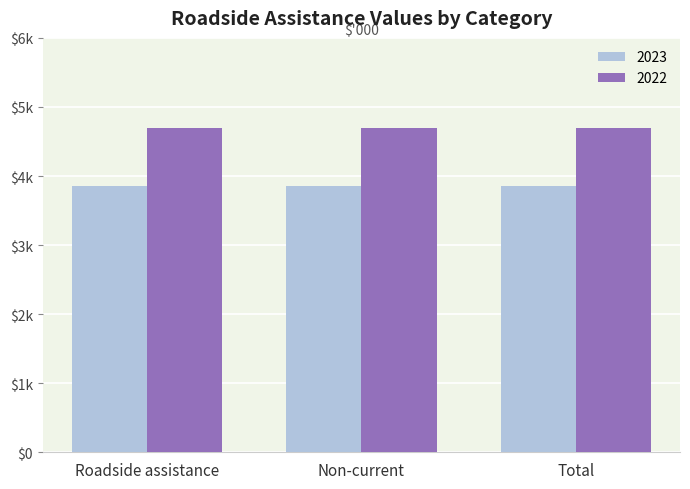

True or false: 2022 has a value of 1461 at Roadside assistance.

False